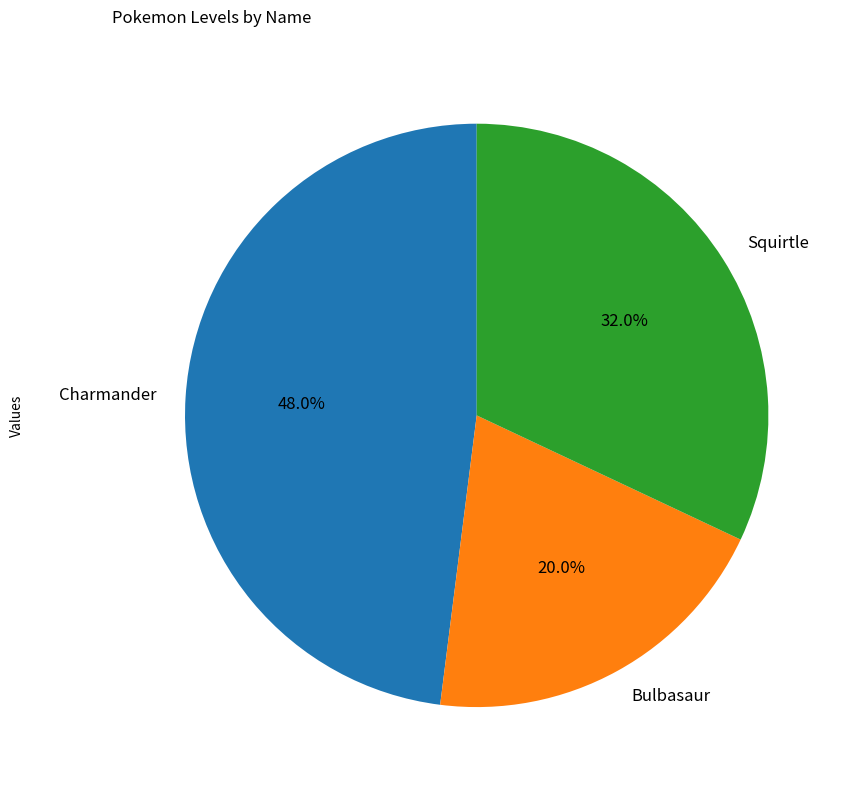

What is the total percentage of Bulbasaur and Charmander?

68.0%